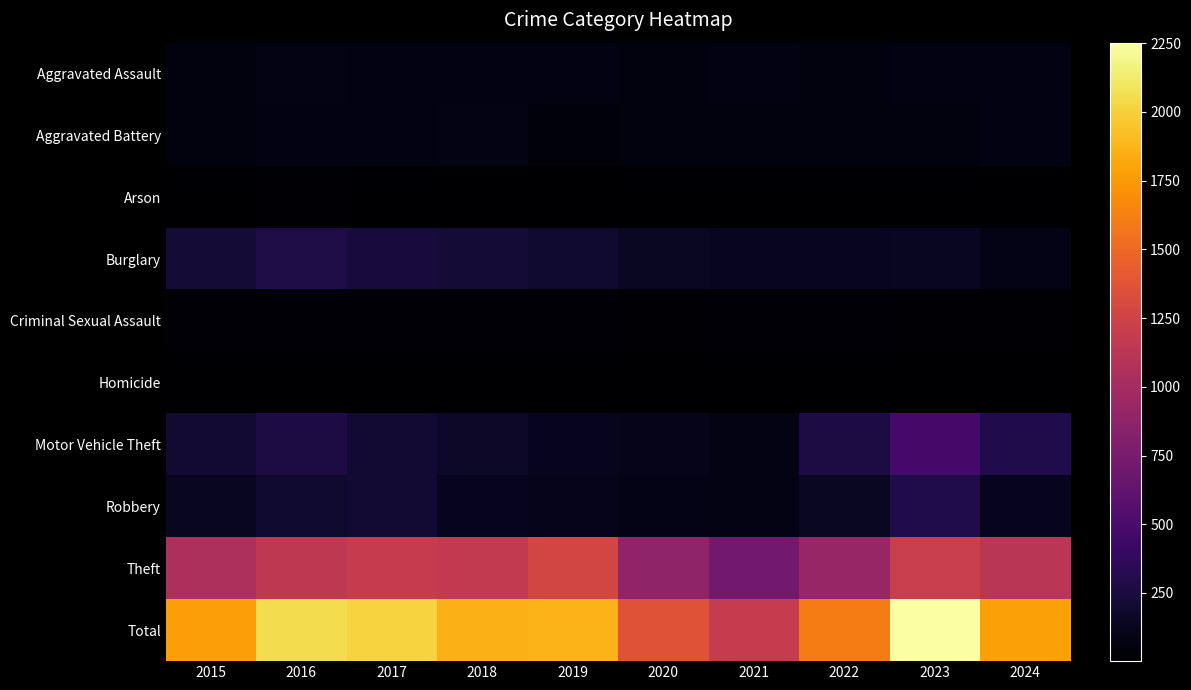

Reading left to right, list all the values displayed in this chart.

Aggravated Assault: 2015=56	2016=88	2017=72	2018=72	2019=80	2020=62	2021=66	2022=61	2023=79	2024=72
Aggravated Battery: 2015=60	2016=66	2017=71	2018=86	2019=53	2020=57	2021=60	2022=56	2023=56	2024=74
Arson: 2015=10	2016=12	2017=7	2018=7	2019=5	2020=7	2021=6	2022=3	2023=2	2024=7
Burglary: 2015=216	2016=266	2017=237	2018=218	2019=182	2020=146	2021=133	2022=130	2023=134	2024=94
Criminal Sexual Assault: 2015=29	2016=26	2017=22	2018=24	2019=31	2020=16	2021=26	2022=21	2023=18	2024=12
Homicide: 2015=5	2016=4	2017=4	2018=4	2019=4	2020=5	2021=6	2022=7	2023=3	2024=2
Motor Vehicle Theft: 2015=212	2016=259	2017=208	2018=163	2019=123	2020=99	2021=82	2022=259	2023=472	2024=284
Robbery: 2015=139	2016=178	2017=202	2018=121	2019=116	2020=97	2021=88	2022=151	2023=284	2024=117
Theft: 2015=1041	2016=1151	2017=1188	2018=1170	2019=1272	2020=884	2021=716	2022=920	2023=1204	2024=1120
Total: 2015=1768	2016=2050	2017=2011	2018=1865	2019=1866	2020=1373	2021=1183	2022=1608	2023=2252	2024=1782